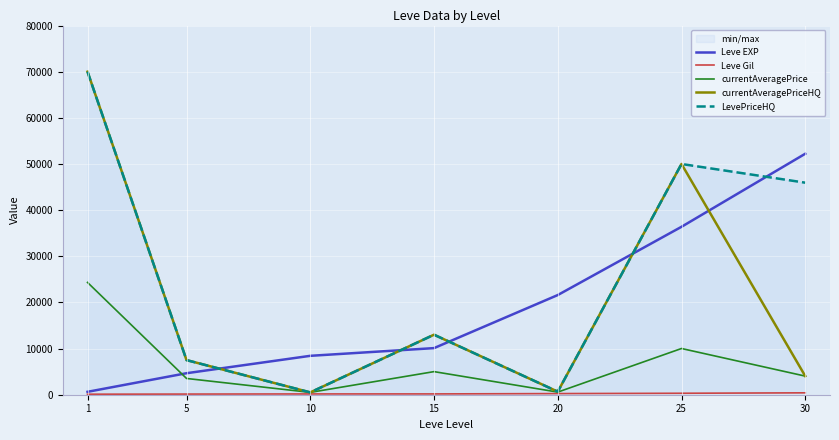

At which category is the sum across all series the highest?

1